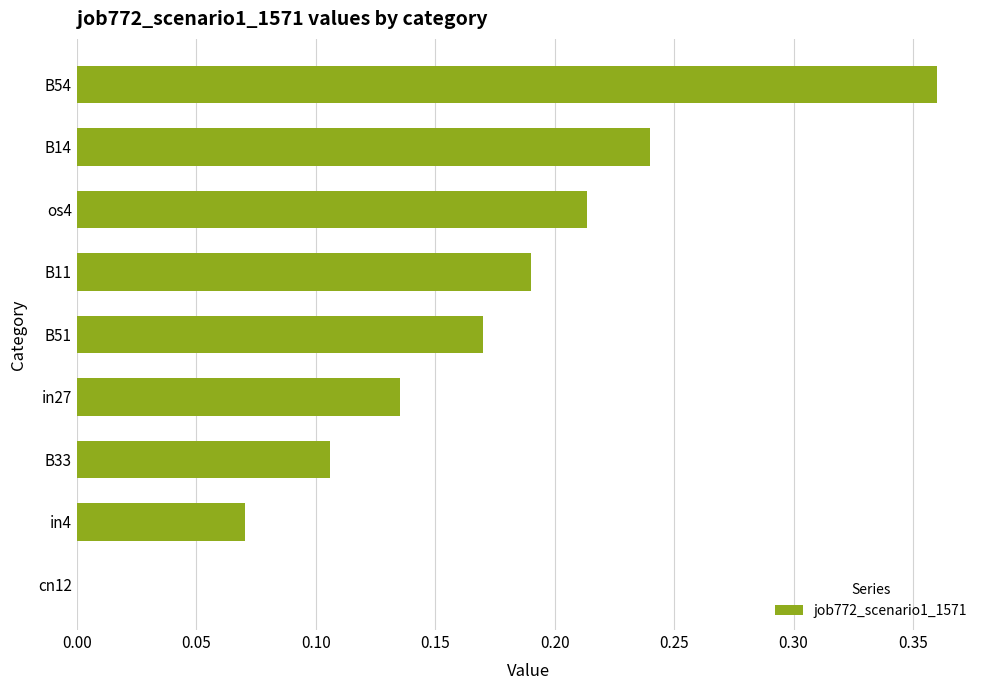

Is it true that the value at os4 is 0.3?

False